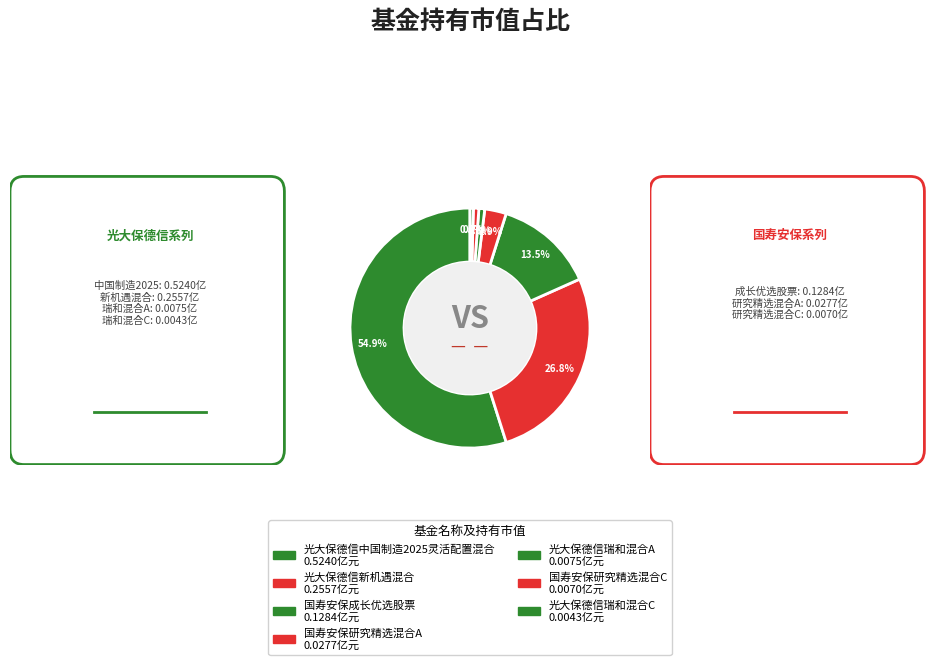

What is the change in value from 光大保德信中国制造2025灵活配置混合 to 国寿安保研究精选混合A?

-0.5